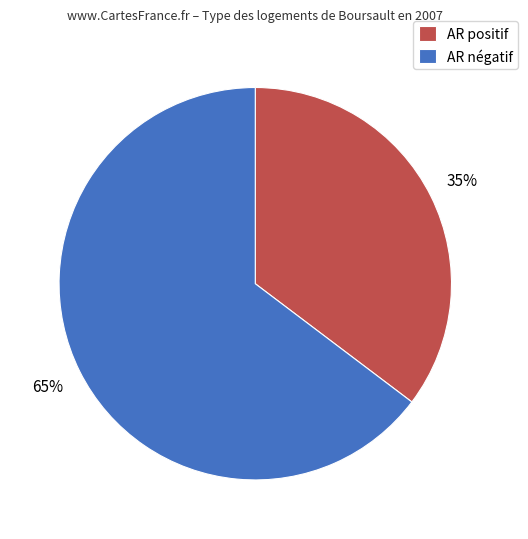

Rank the categories by value from lowest to highest.

AR positif, AR négatif